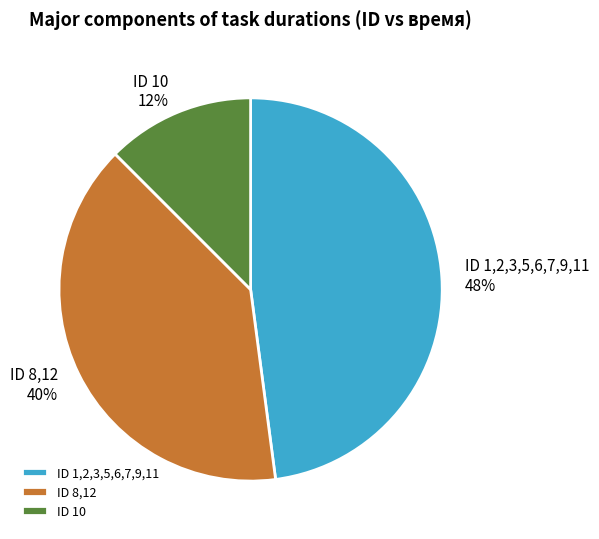

Rank the categories by value from highest to lowest.

ID 1,2,3,5,6,7,9,11, ID 8,12, ID 10